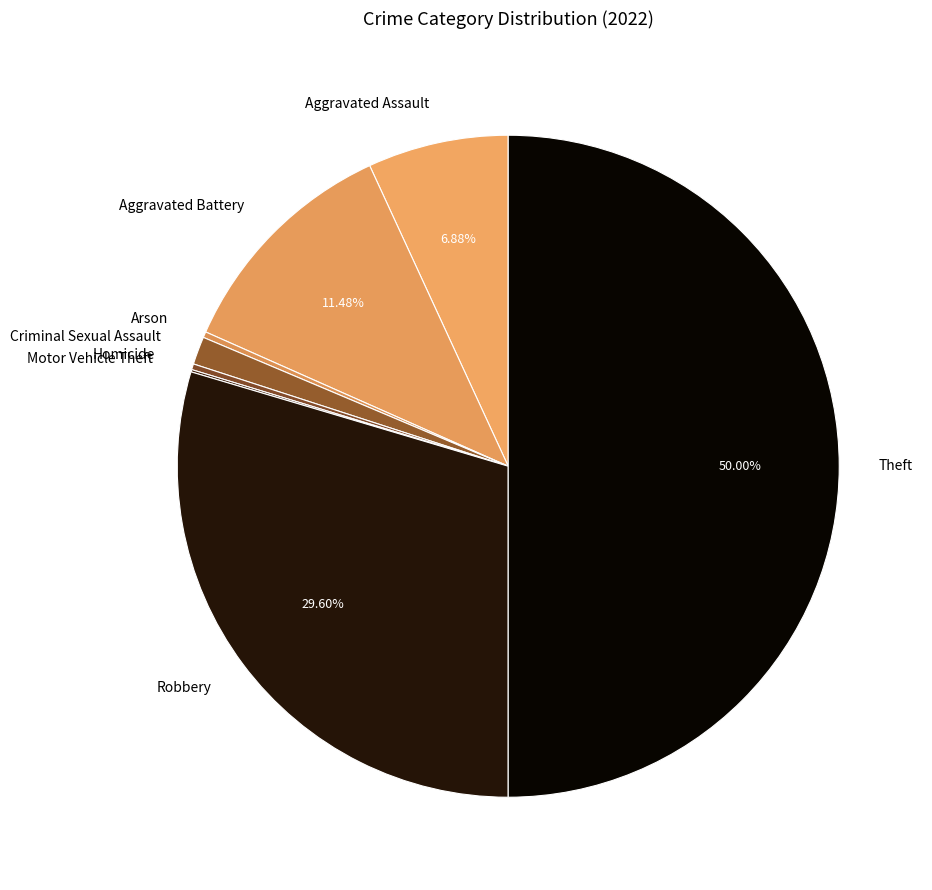

Which category has the biggest portion of the pie?

Theft